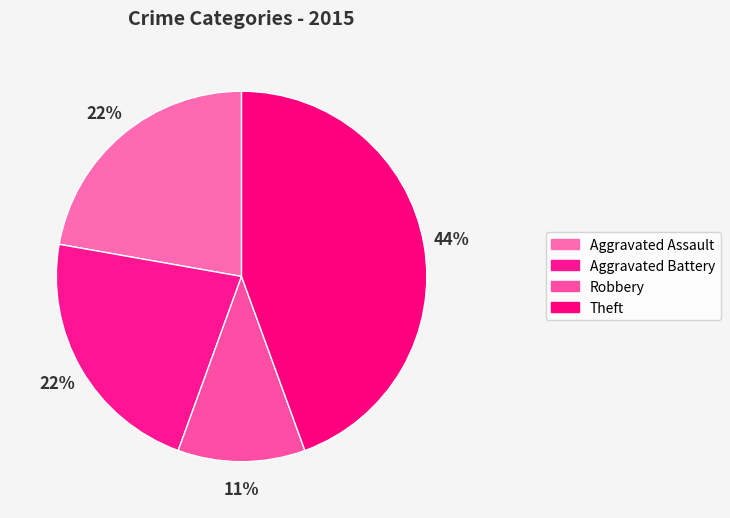

Is there any slice that represents more than half of the pie?

No